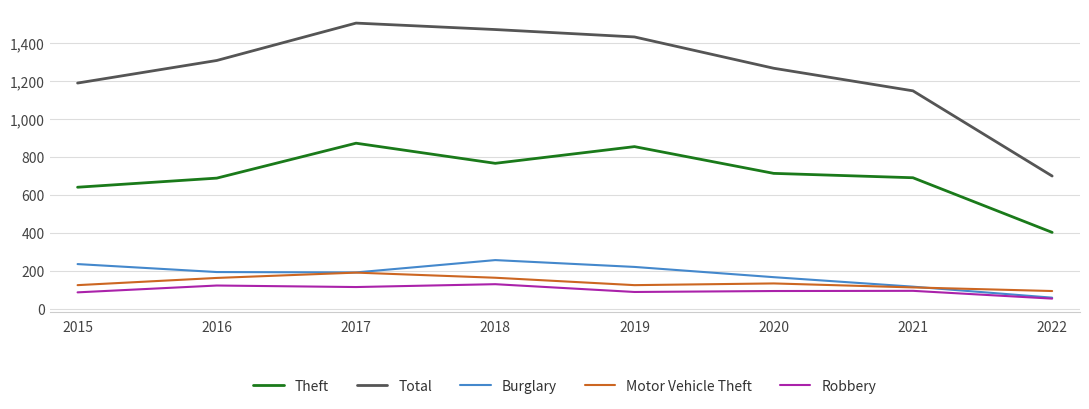

At how many categories does at least one series exceed 938?

7